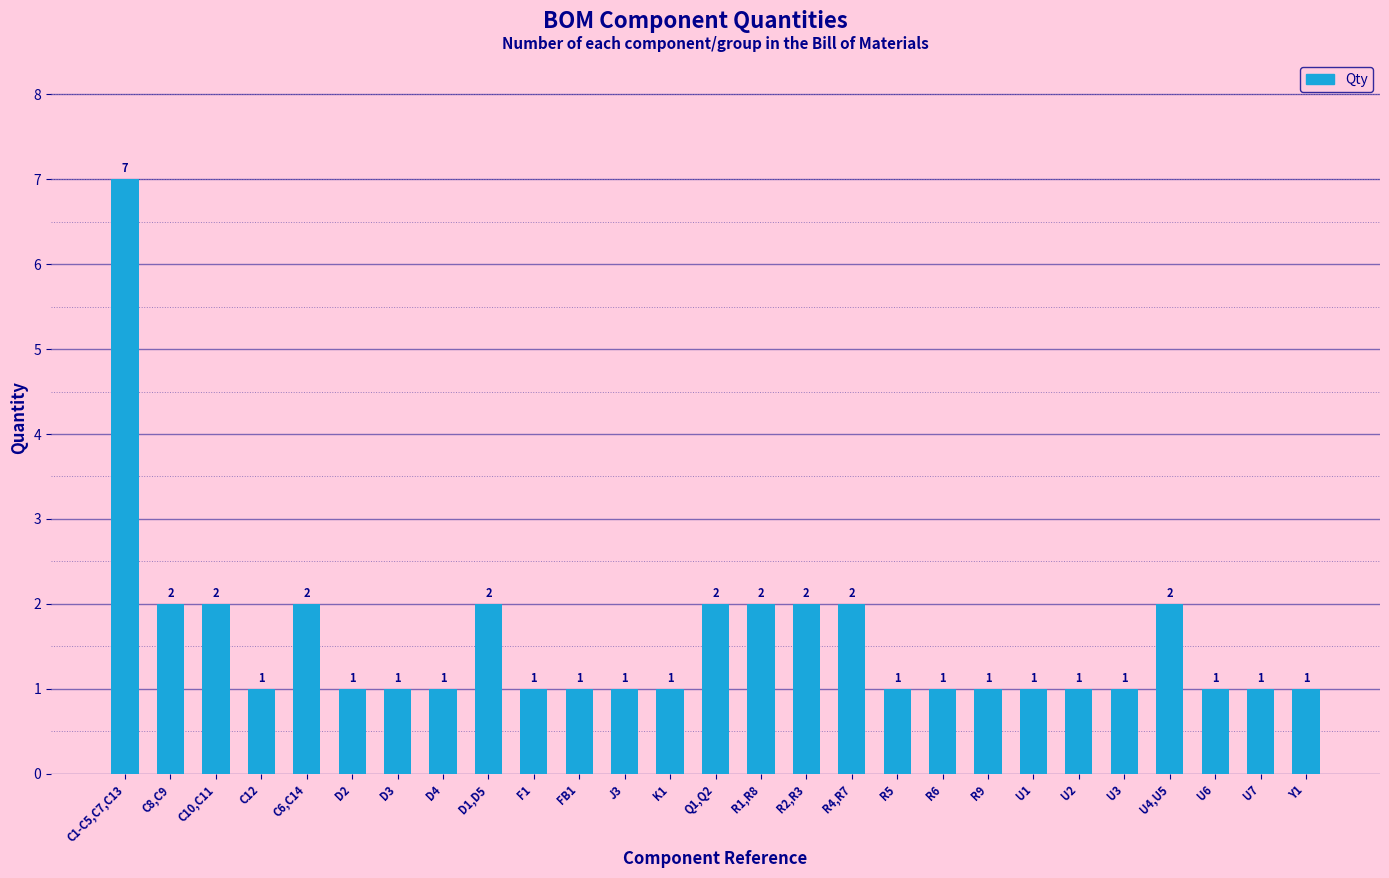

What position from the right is K1?

15